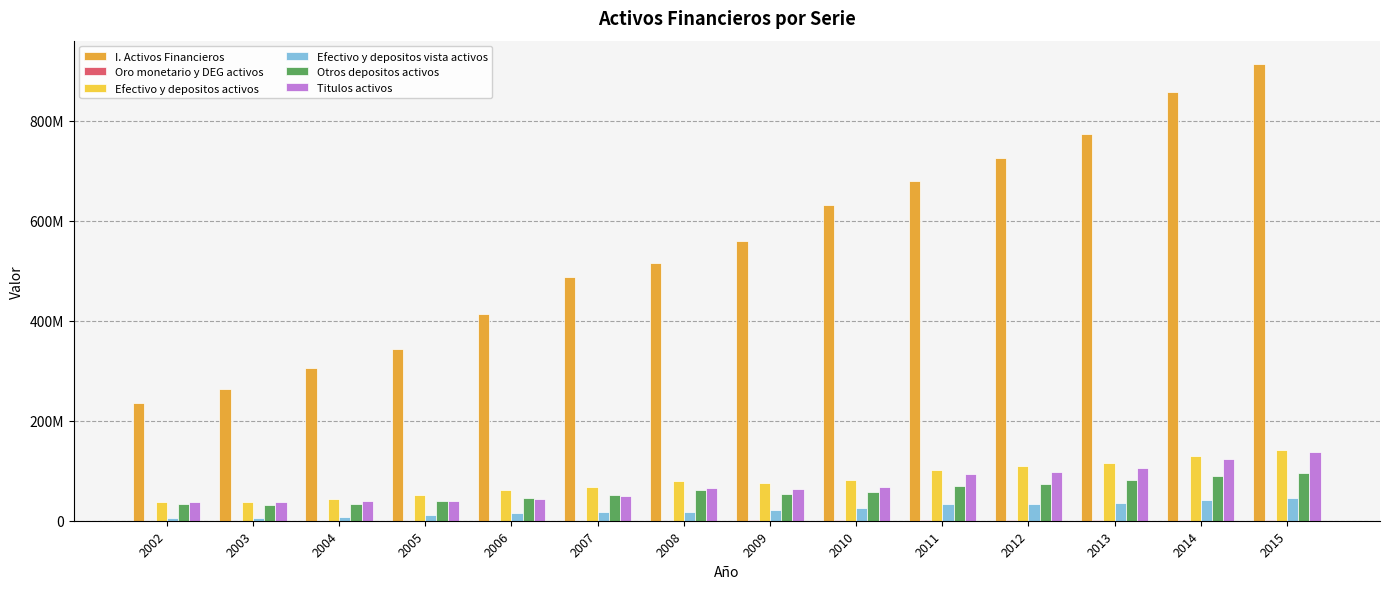

Are the bars horizontal?

No